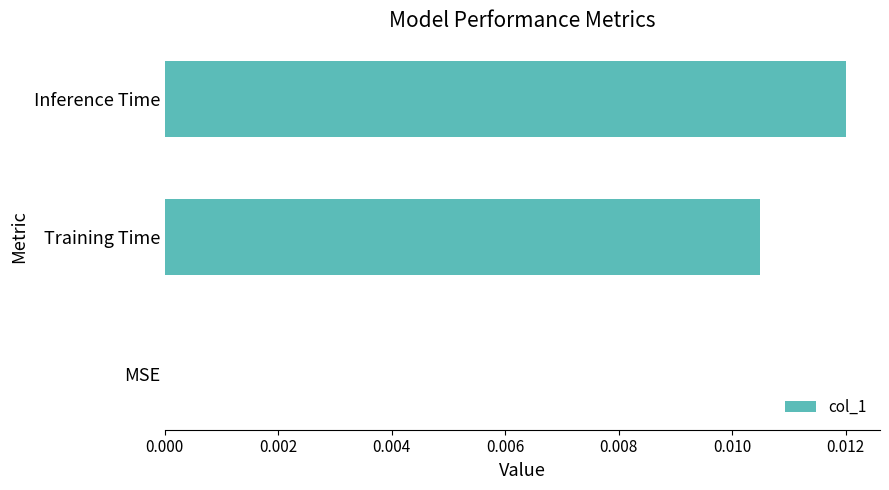

Between MSE and Inference Time, which is larger?

Inference Time